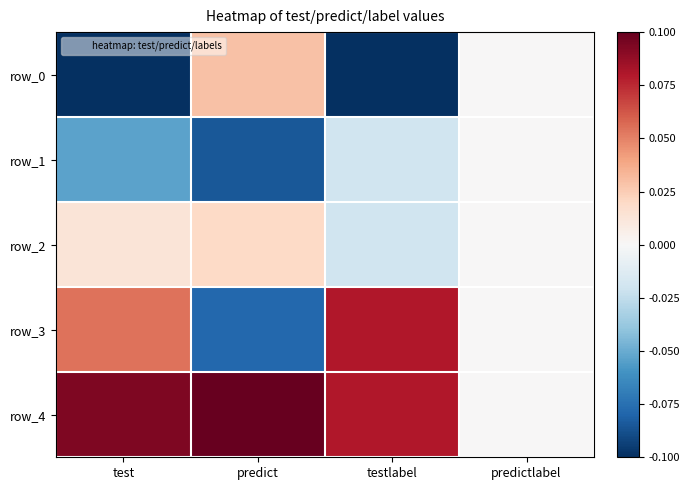

How many distinct data groups are displayed?

5